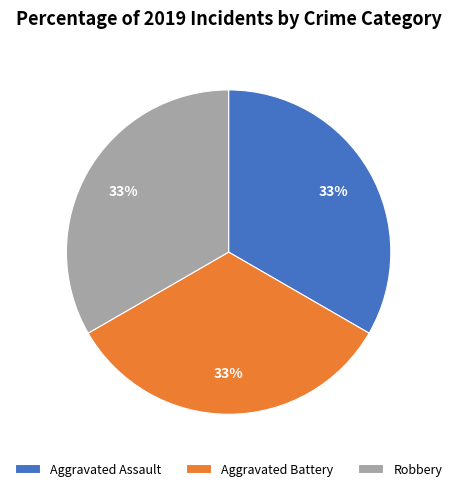

Do Aggravated Assault and Robbery together represent more than half of the pie?

Yes